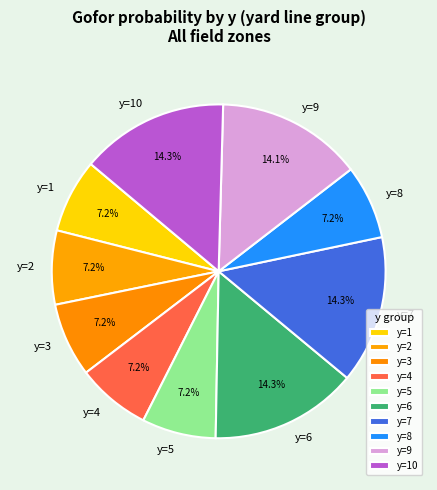

Do y=1 and y=4 together represent more than half of the pie?

No